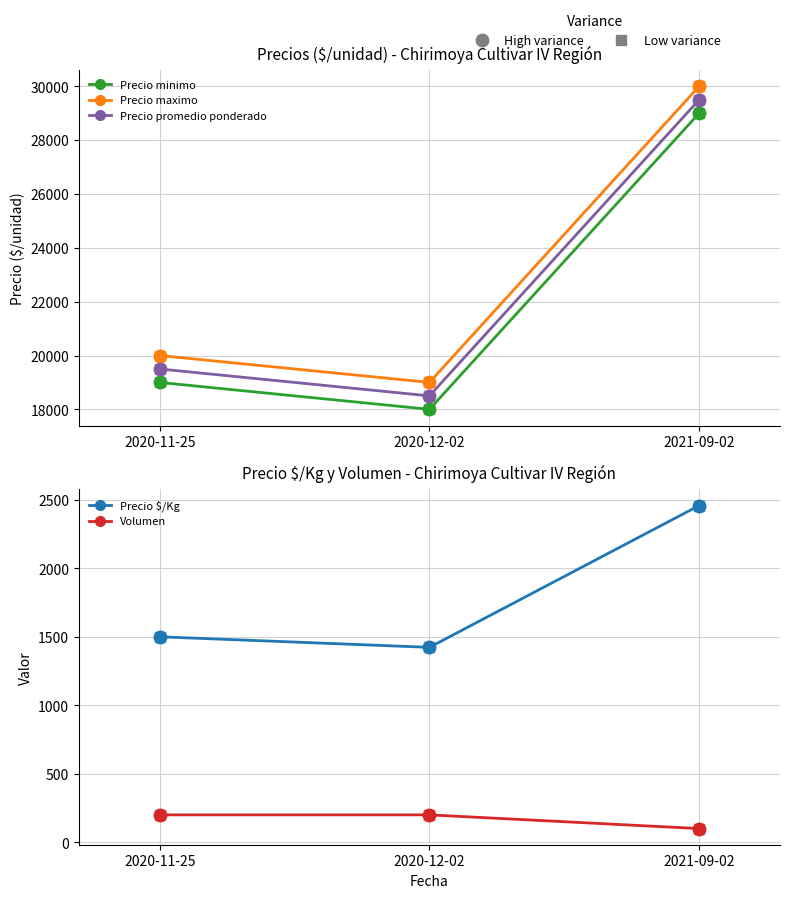

How many Volumen values are between 100 and 200?

3